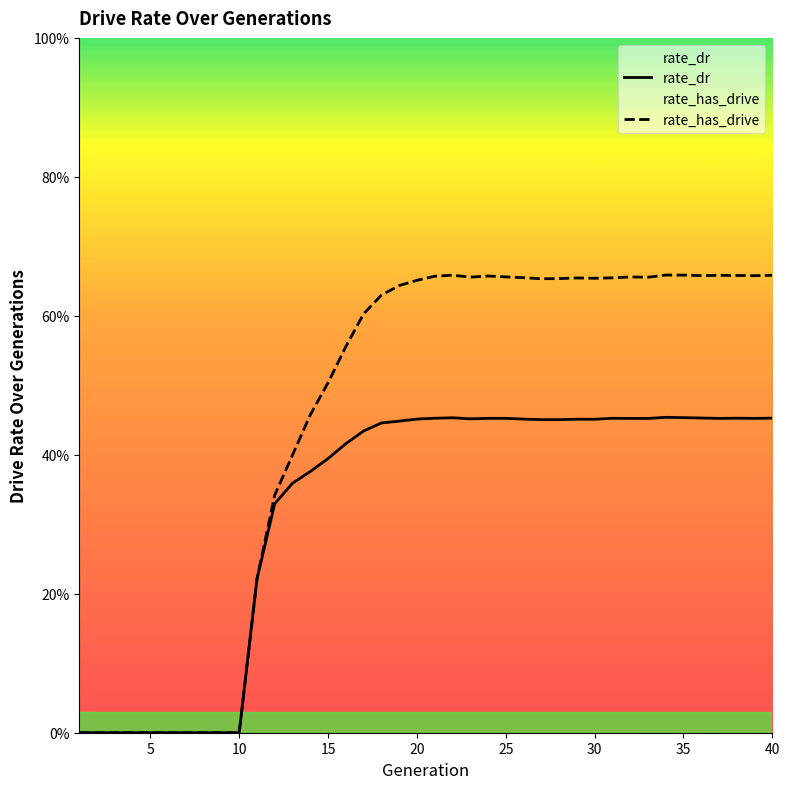

What is the difference between the rate_dr values at 35 and 14?

0.1